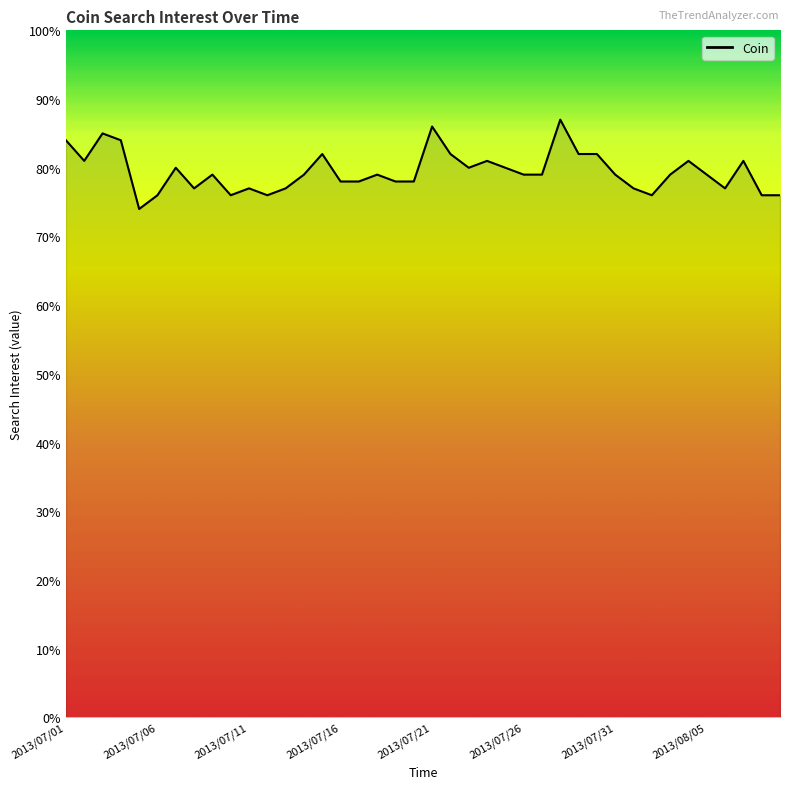

What is the difference between the maximum and minimum values?

13